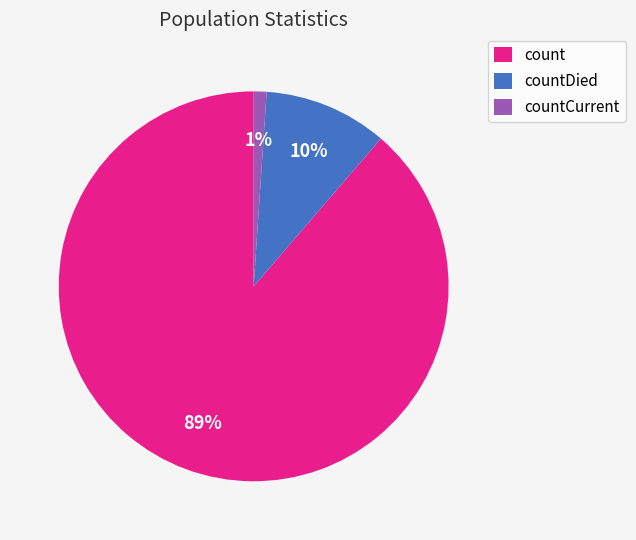

True or false: count accounts for 77% of the total.

False